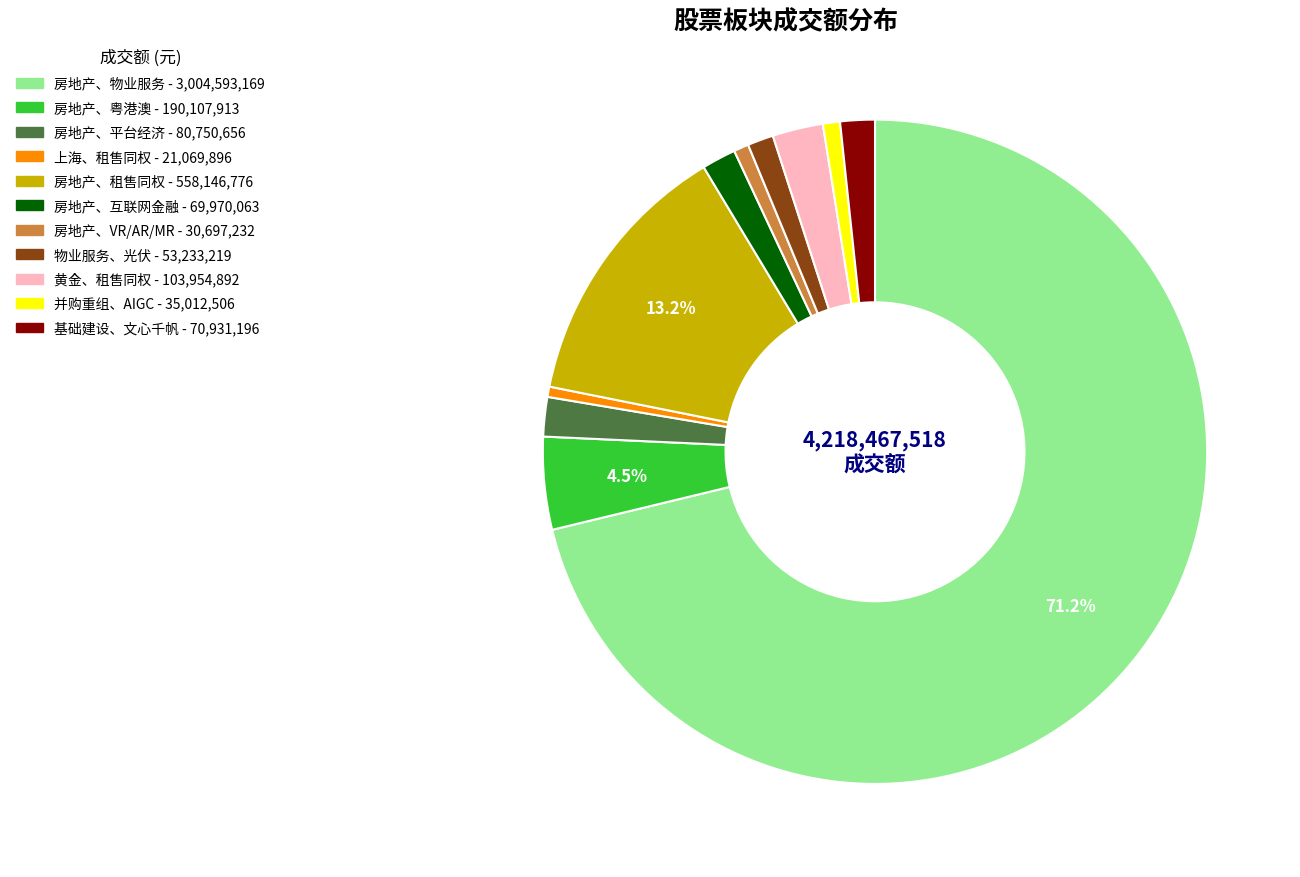

Count the number of slices in the pie.

11